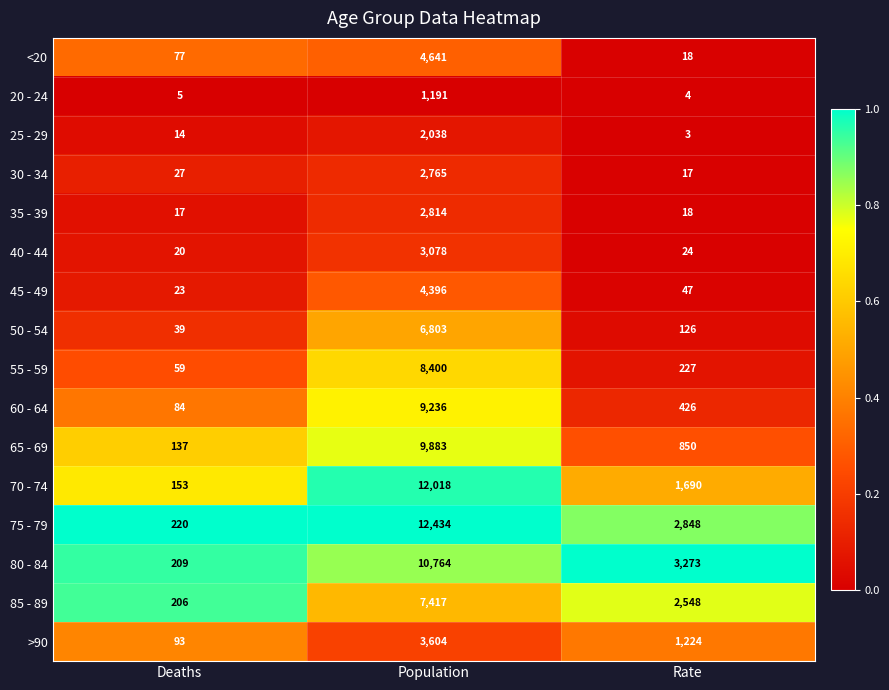

What is the total value across all series at Deaths?

1383